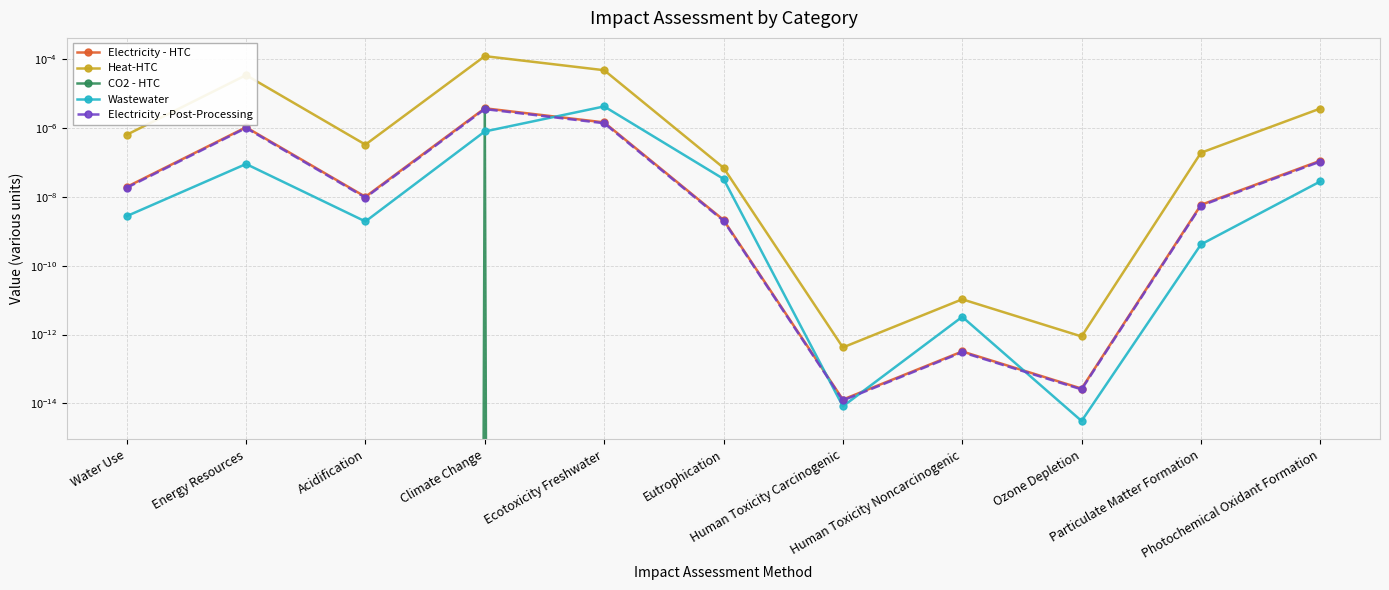

True or false: Heat-HTC and Electricity - Post-Processing cross at least once.

False